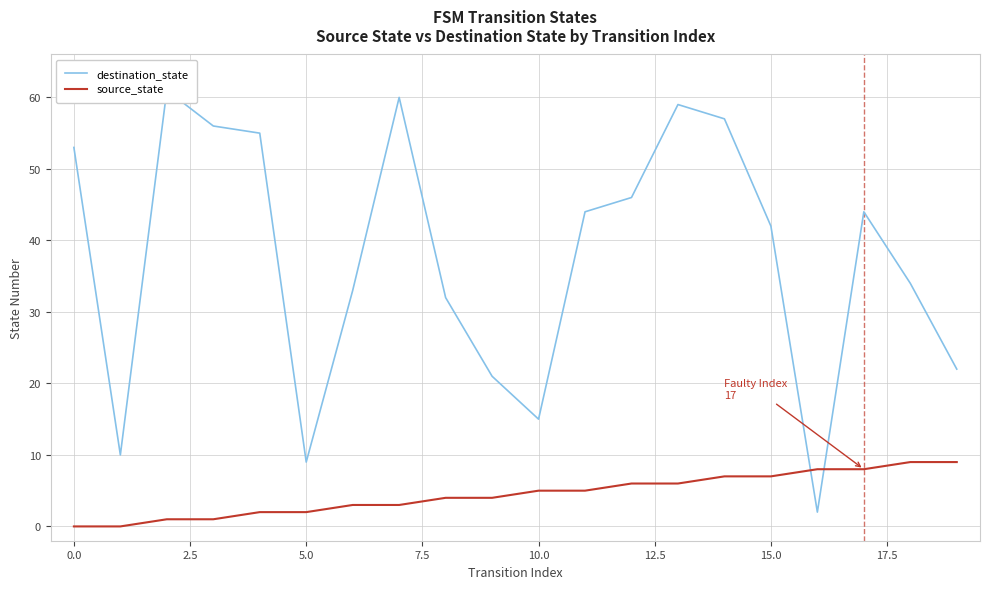

True or false: destination_state and source_state cross at least once.

True